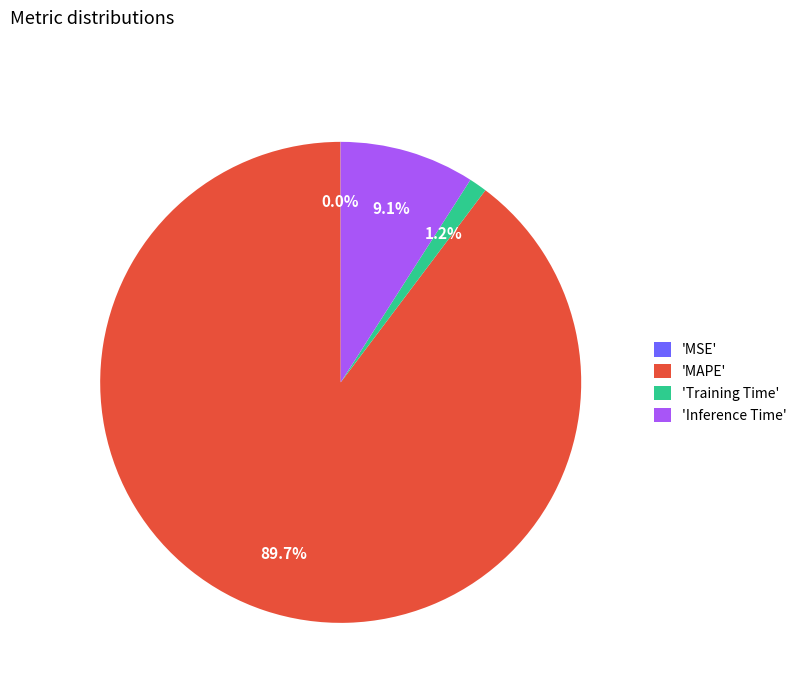

What is the largest slice in the pie chart?

'MAPE'